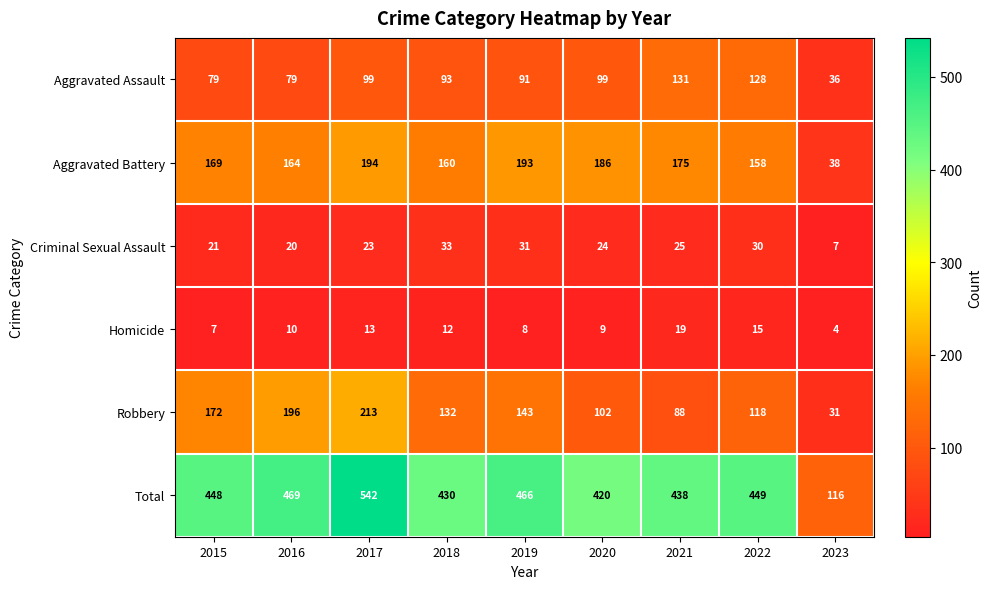

What is the difference between the highest and lowest values at 2021?

419